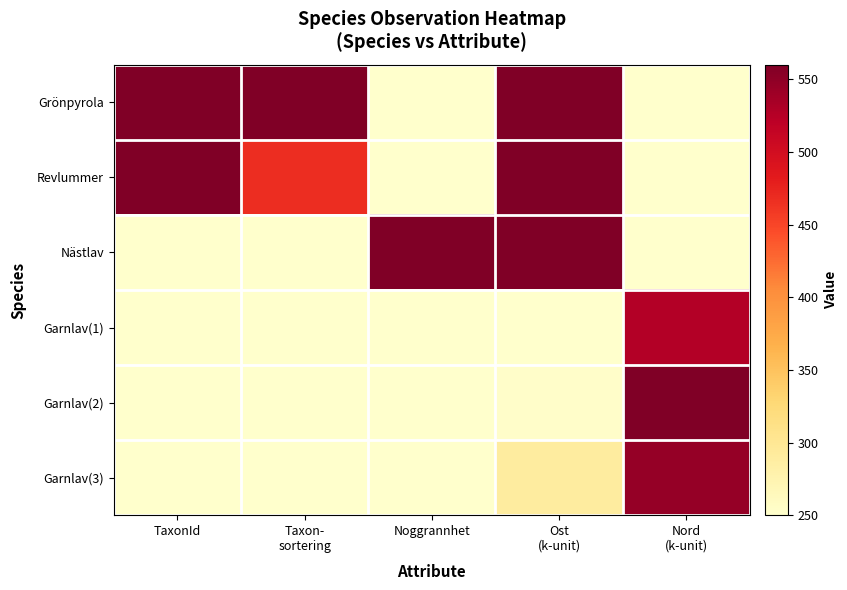

Which series has the largest range (max minus min)?

Grönpyrola